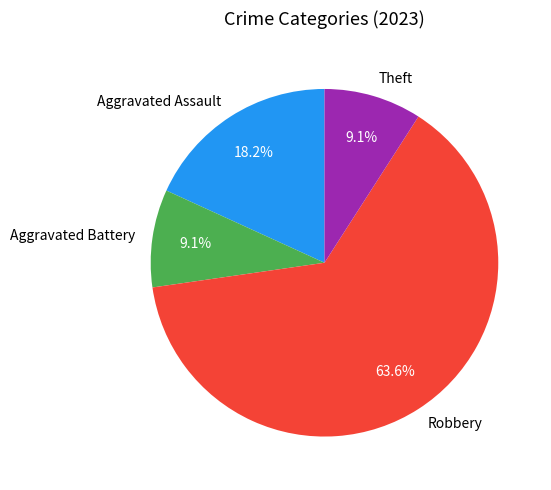

Between Robbery and Aggravated Assault, which is larger?

Robbery